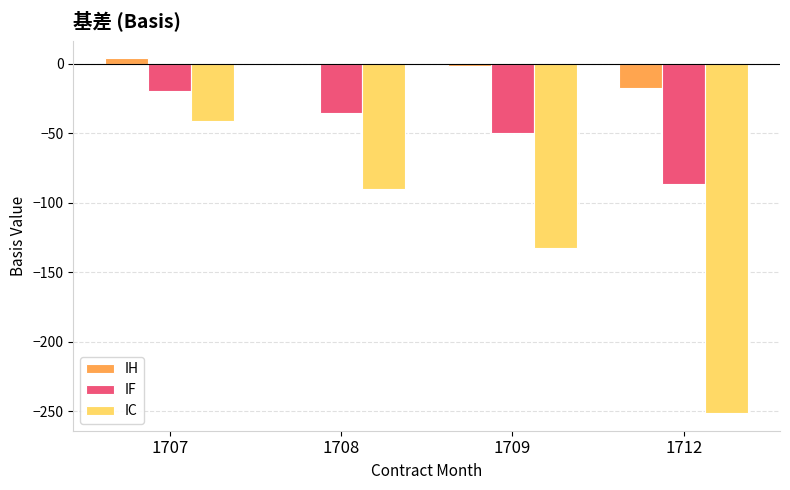

Is the value of IH at 1708 greater than the value of IF at 1707?

Yes